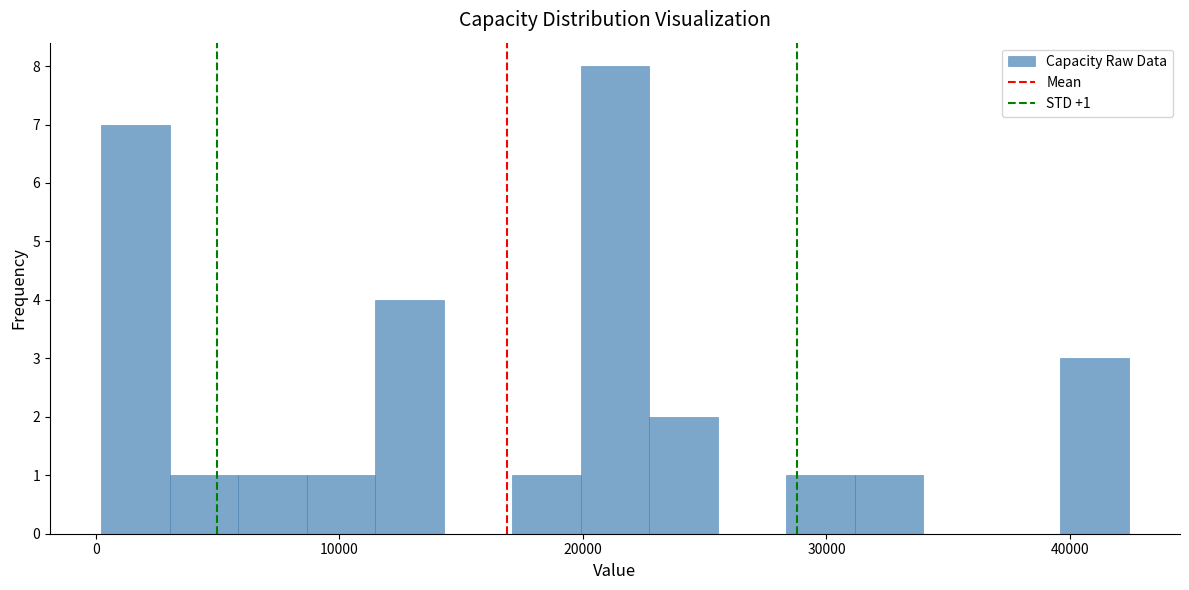

Around what value on the x-axis is the tallest bar? Give the approximate position of its centre, as read against the axis.

21000